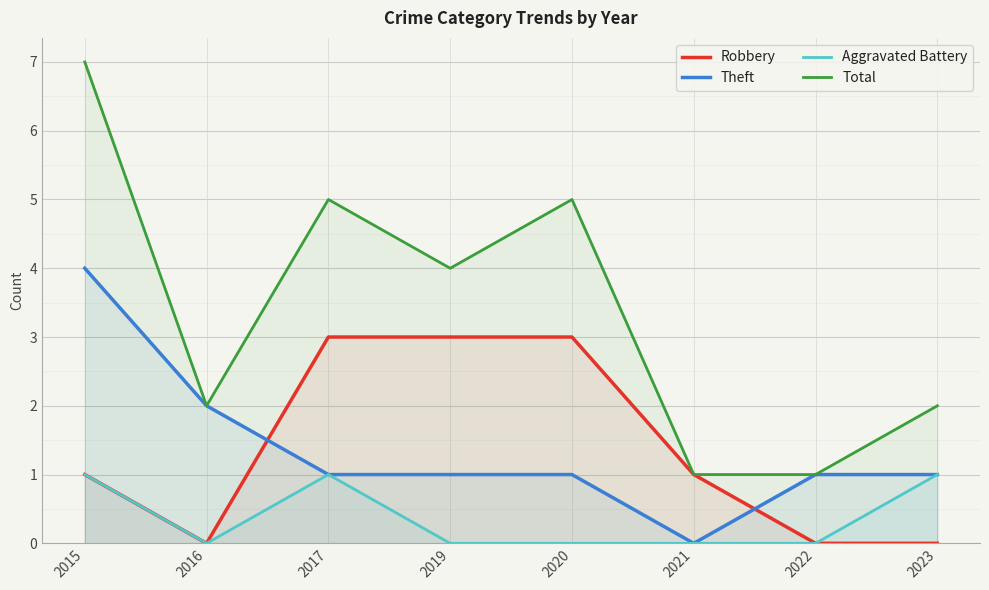

Between which two adjacent categories do Robbery and Theft first intersect?

2016 and 2017